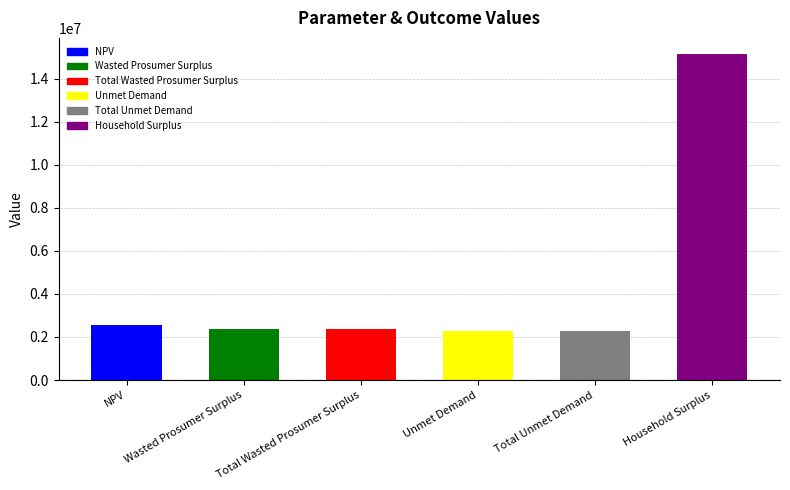

True or false: the data shows 3881129.4 at Total Wasted Prosumer Surplus.

False